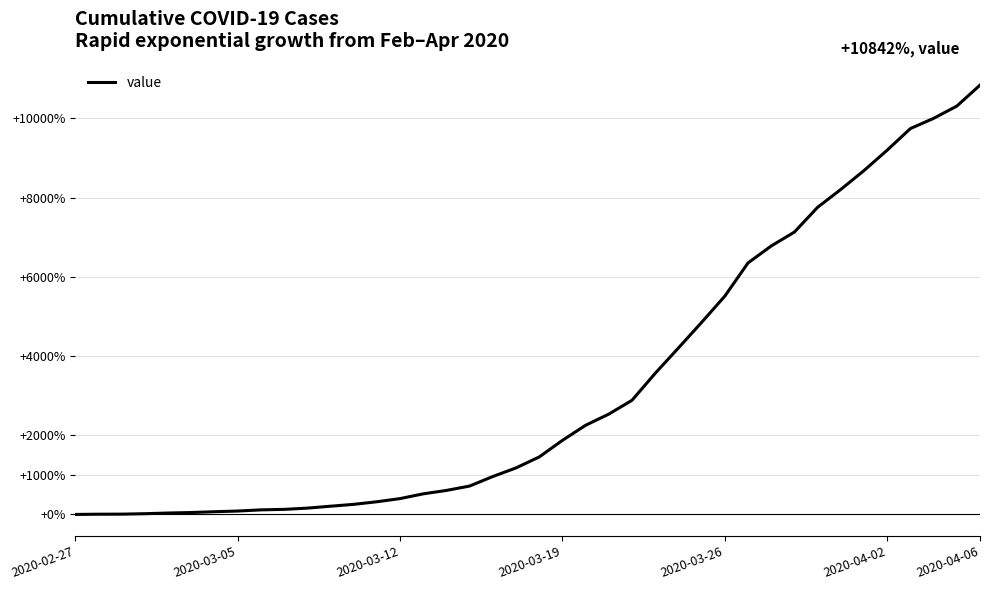

What is the maximum value shown in the chart?

10842.2